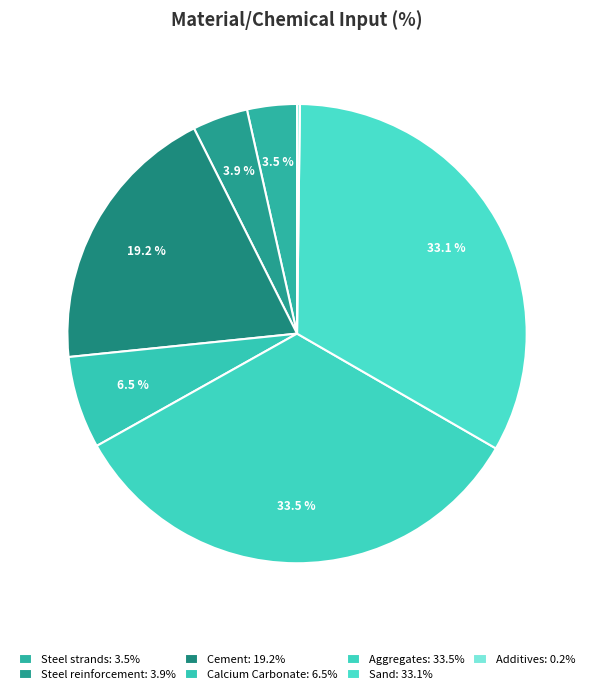

What percentage is the Steel reinforcement slice, to the nearest percent?

4%